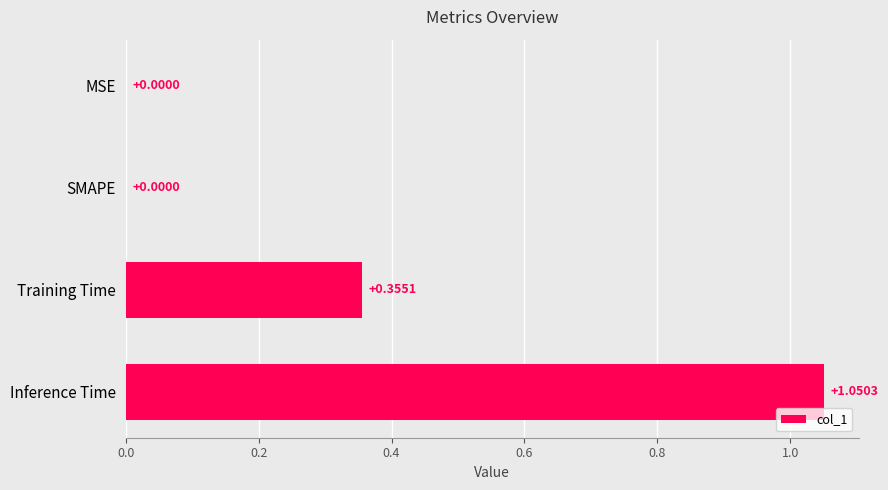

What is the ratio of the value at Training Time to the value at Inference Time?

0.3